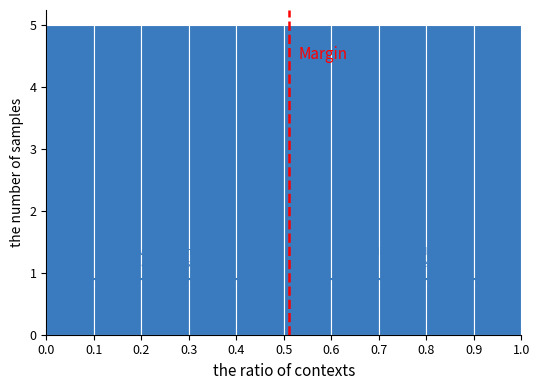

How tall is the bar that spans 0.8 to 0.9 on the x-axis? The values are not printed on the chart, so give them approximately, as read against the axis.

5